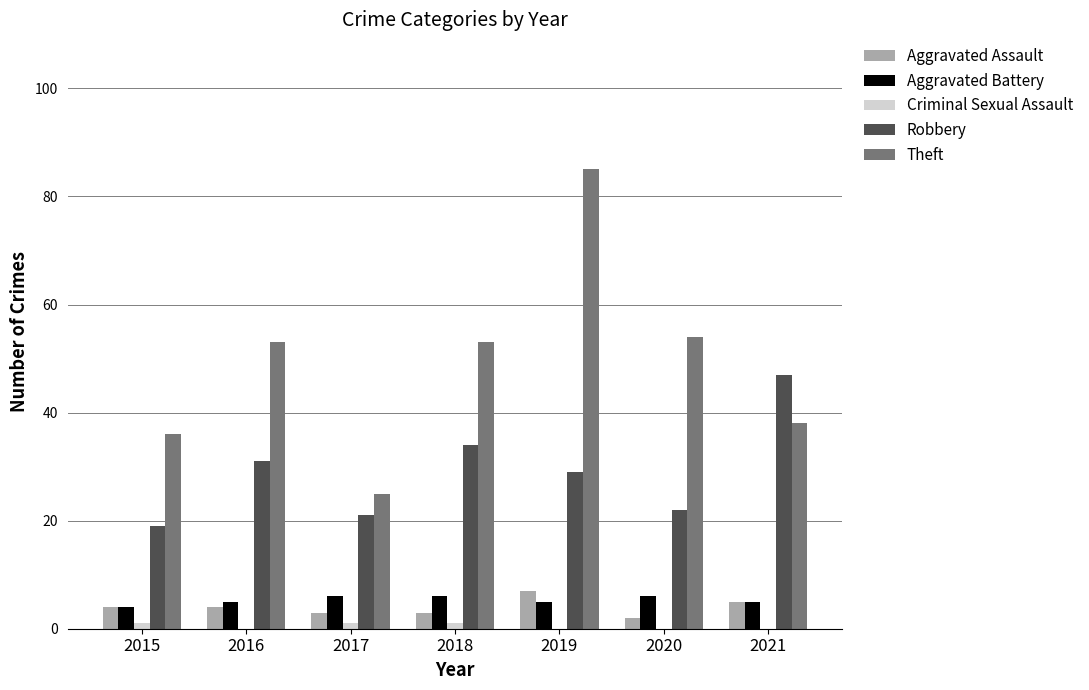

The Aggravated Battery series shows 6 at 2018. True or false?

True